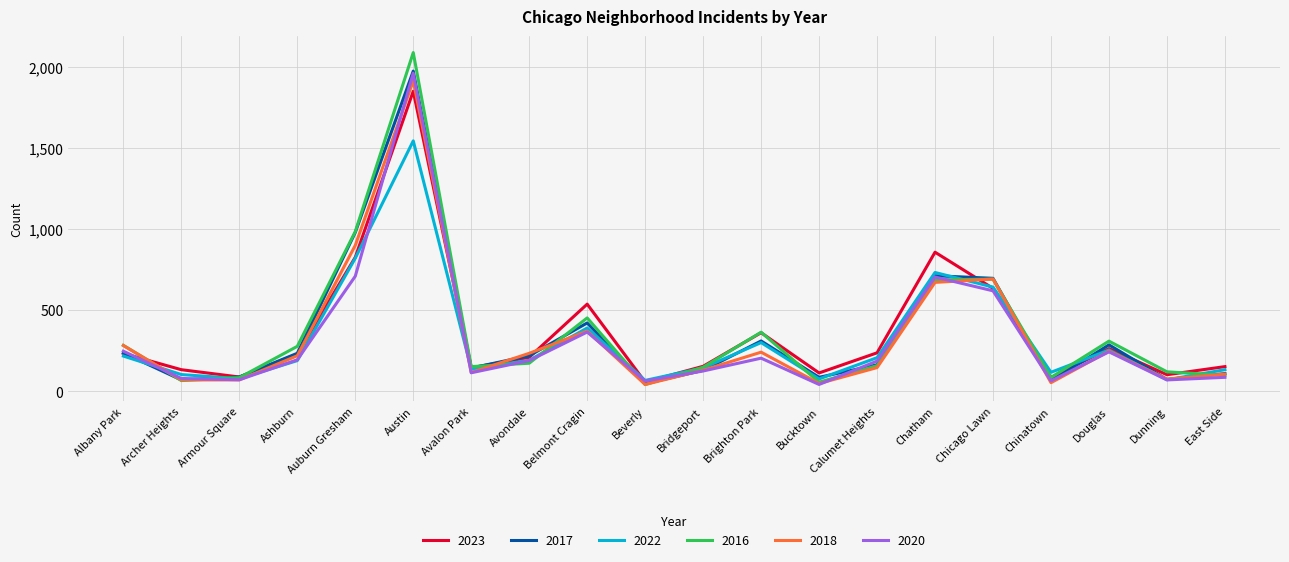

Where does the 2022 series first go above 190?

Albany Park